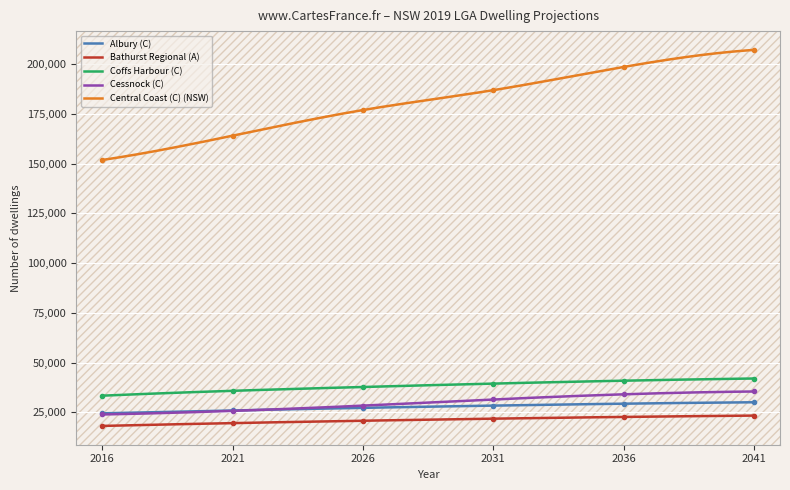

What is the highest value of the Cessnock (C) series?

35522.0